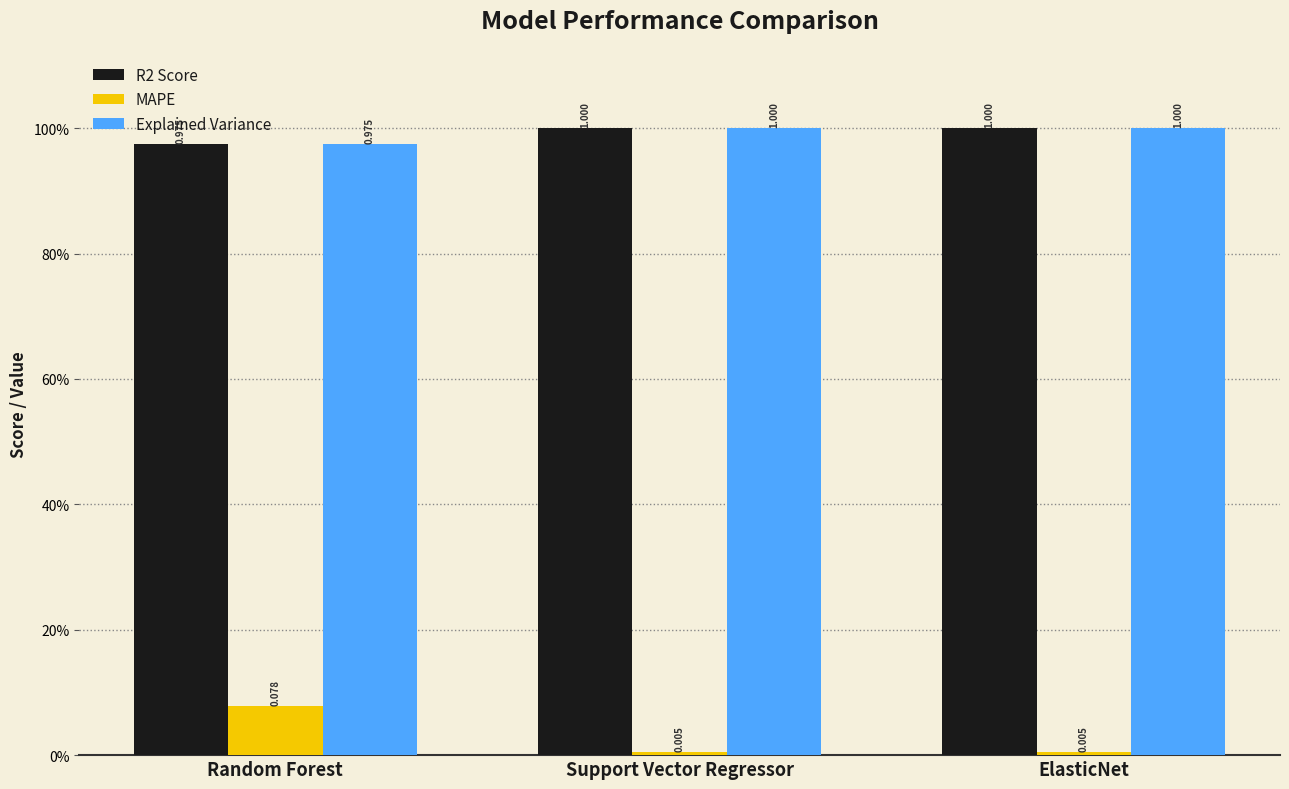

What is the label of the 1st bar from the left?

Random Forest